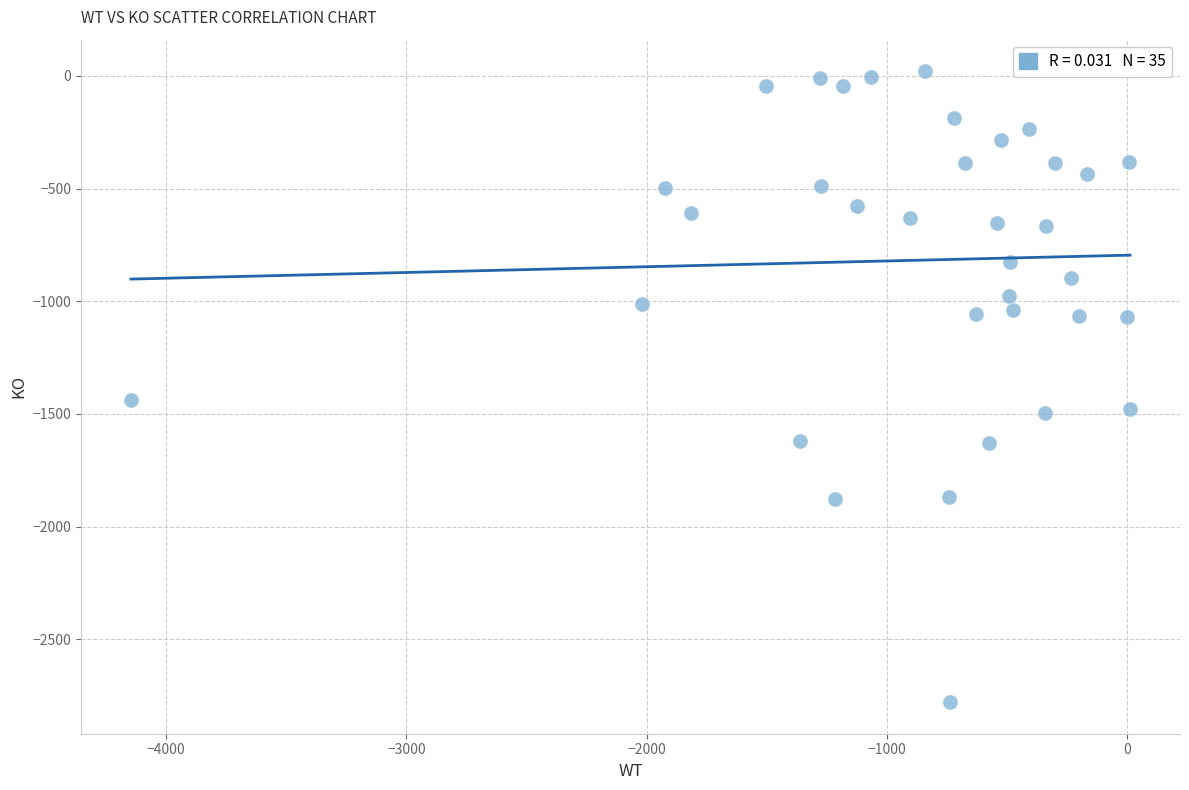

What Y value in the scatter plot is closest to -1379?

-1439.8